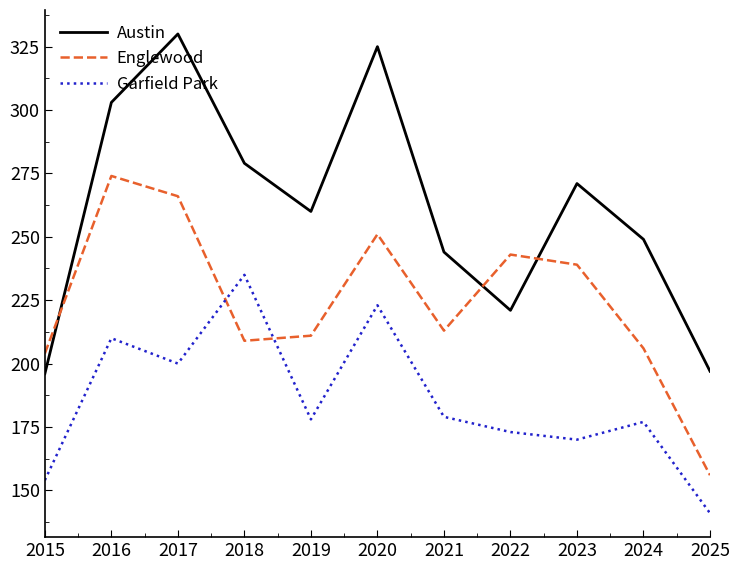

The Englewood series shows 151 at 2017. True or false?

False